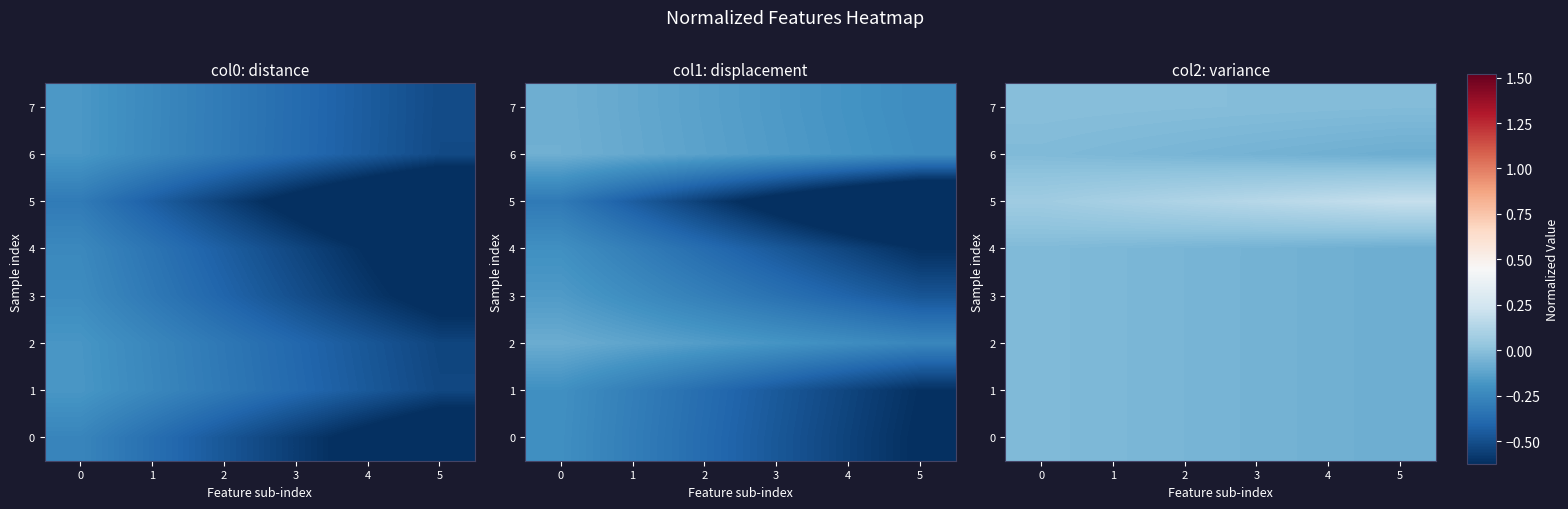

The value of 1 at 2 is -0.1. True or false?

False